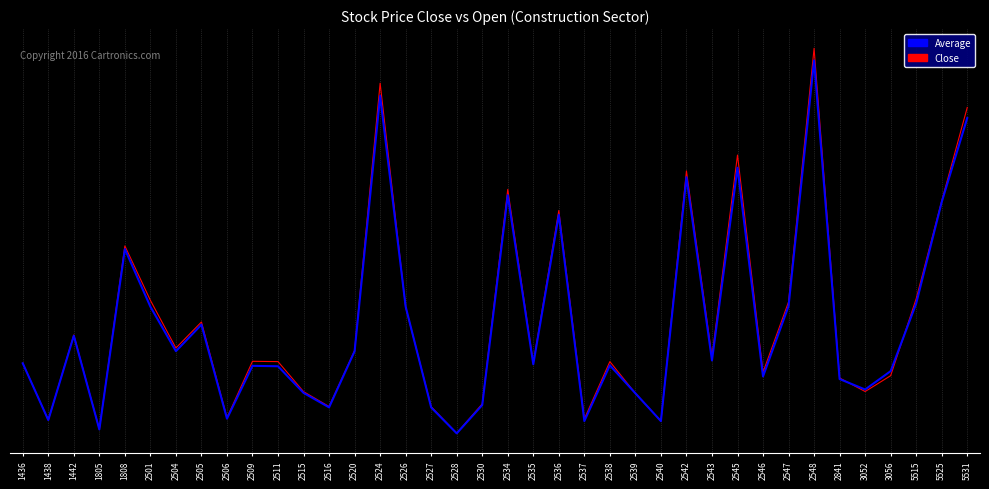

Is this an area chart (filled region under the line)?

No